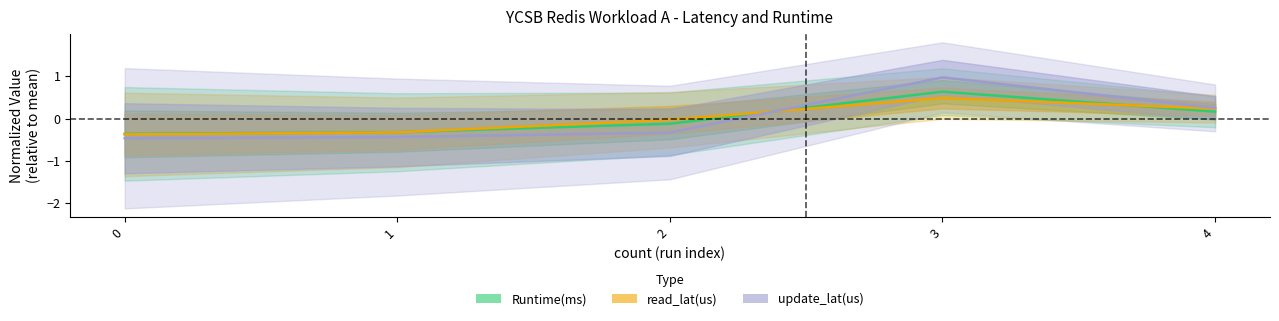

The update_lat(us) series shows -0.2 at 2. True or false?

False